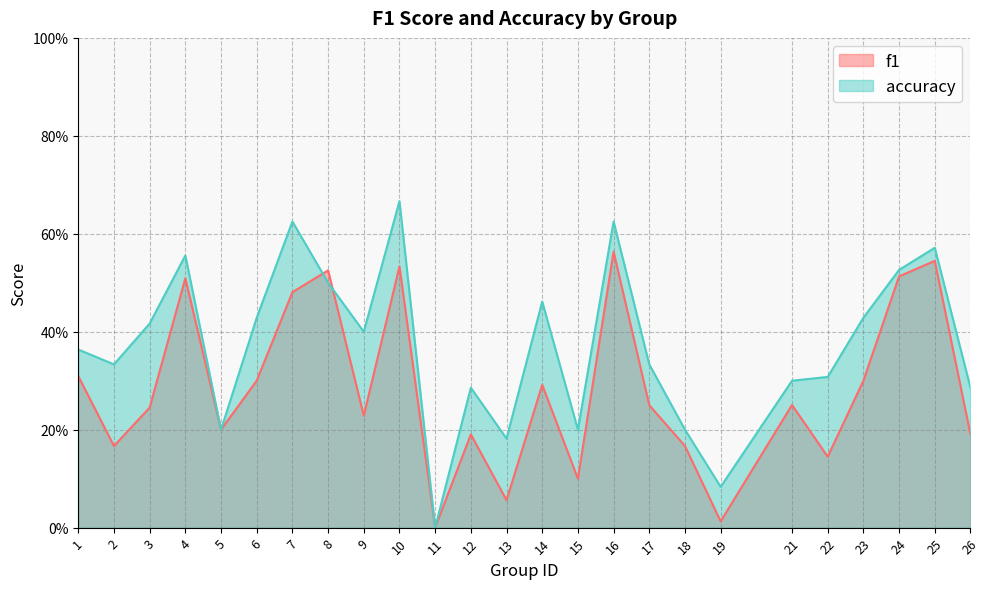

How many intersections are there between f1 and accuracy?

2